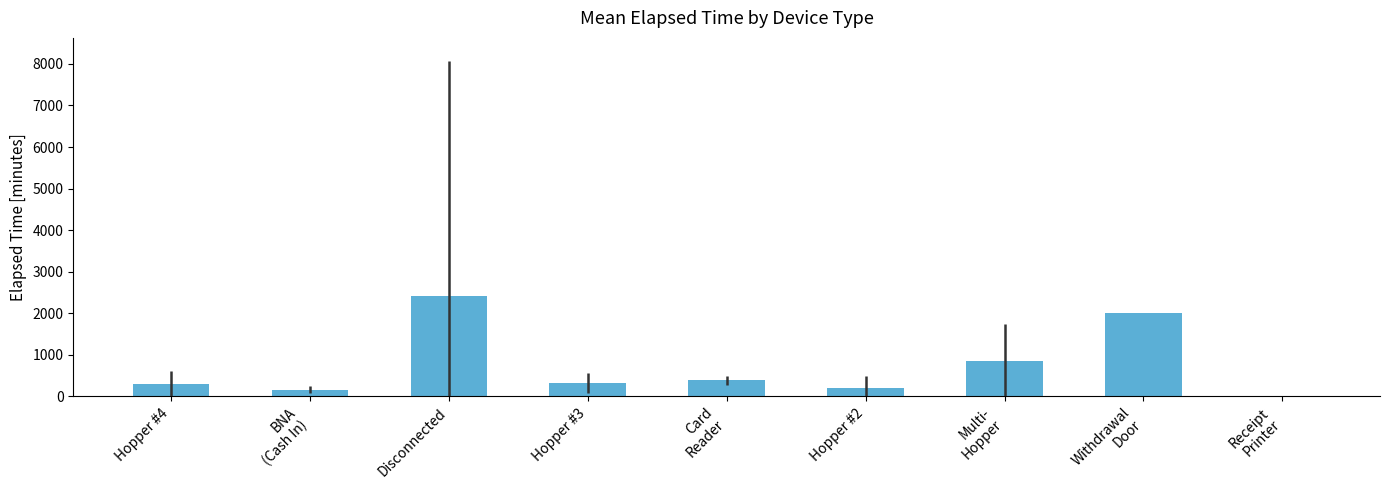

Count the number of data series in this chart.

1